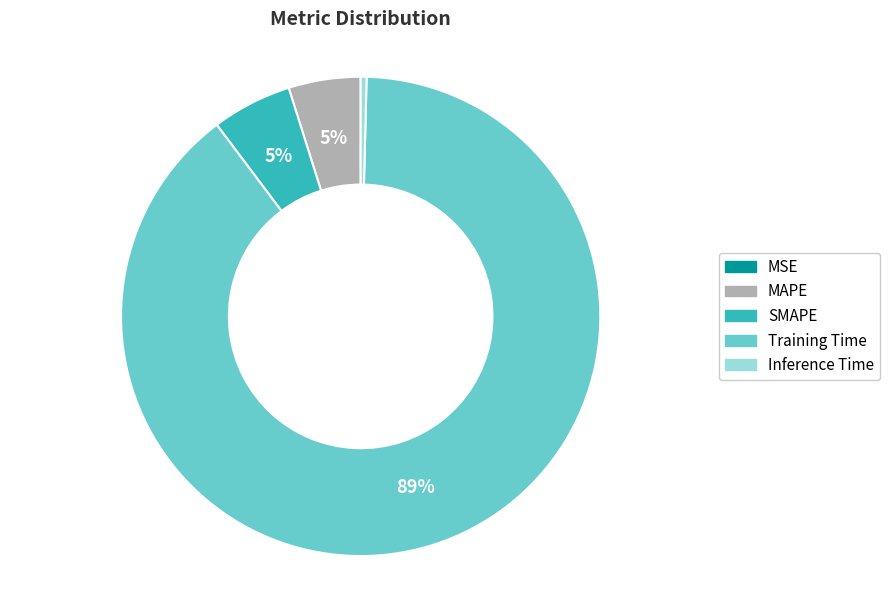

Which slice is the largest?

Training Time